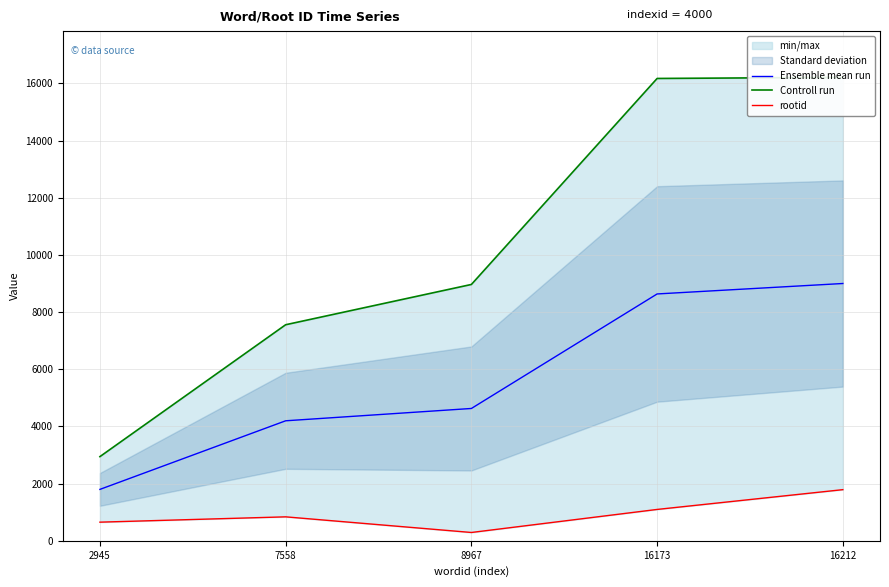

What value does the Controll run series have at 7558?

7558.0